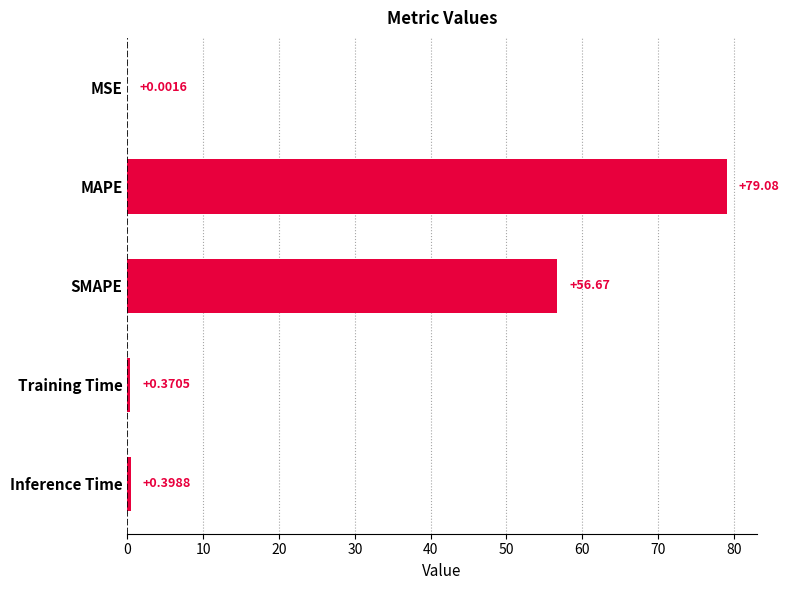

What is the sum of all values?

136.5